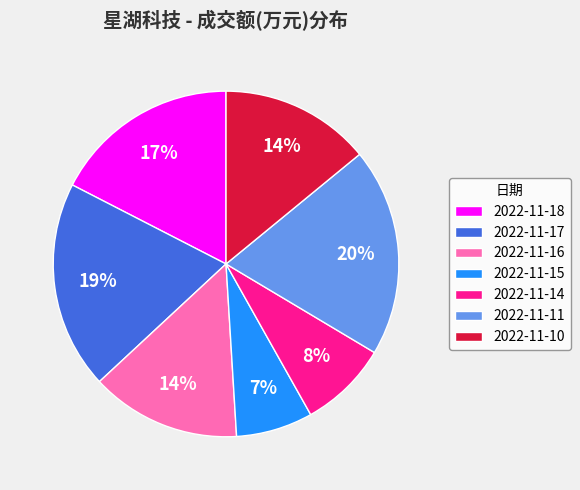

True or false: 2022-11-17 accounts for 19% of the total.

True